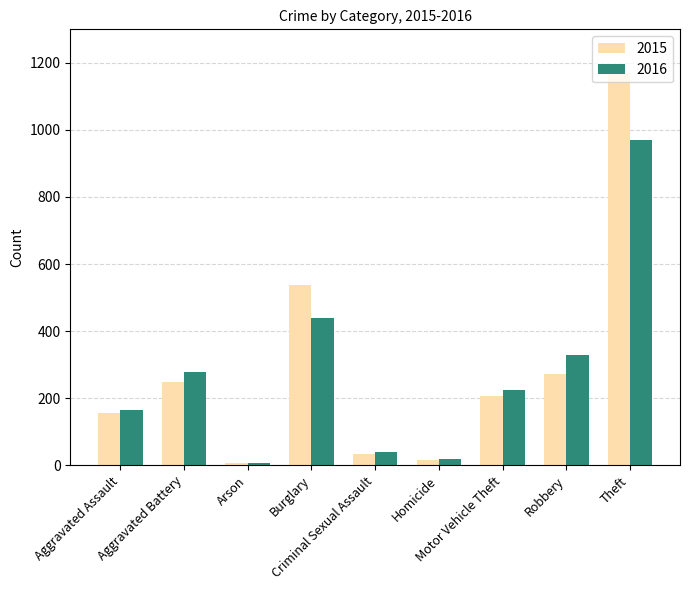

What is the total value across all series at Robbery?

602